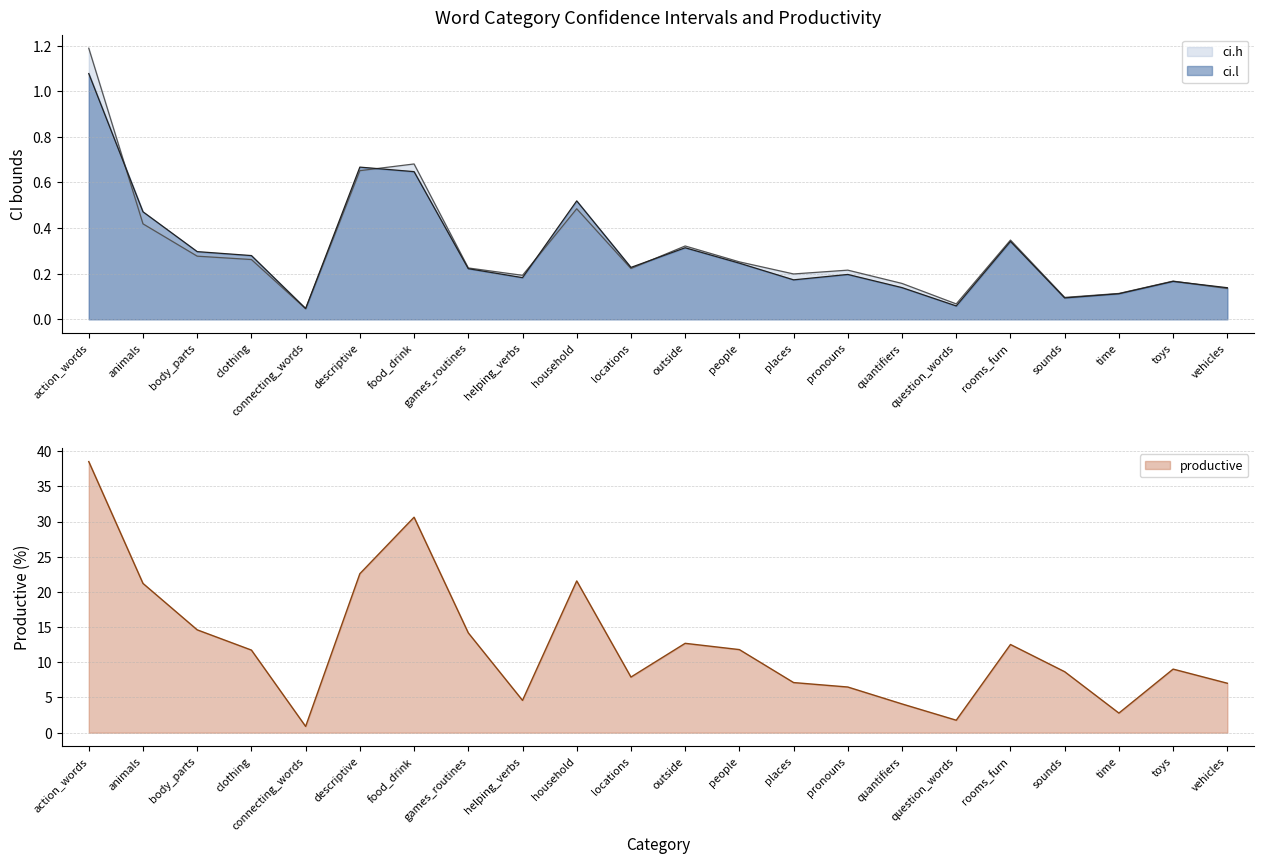

Is it true that ci.l equals 0.2 at food_drink?

False